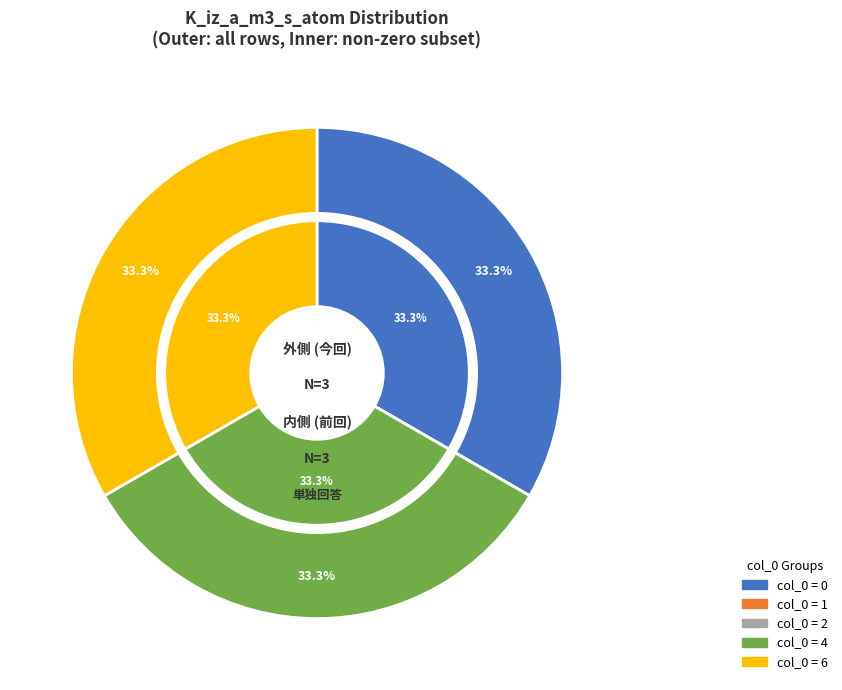

Combined, what portion of the pie is 0 and 2?

33.3%